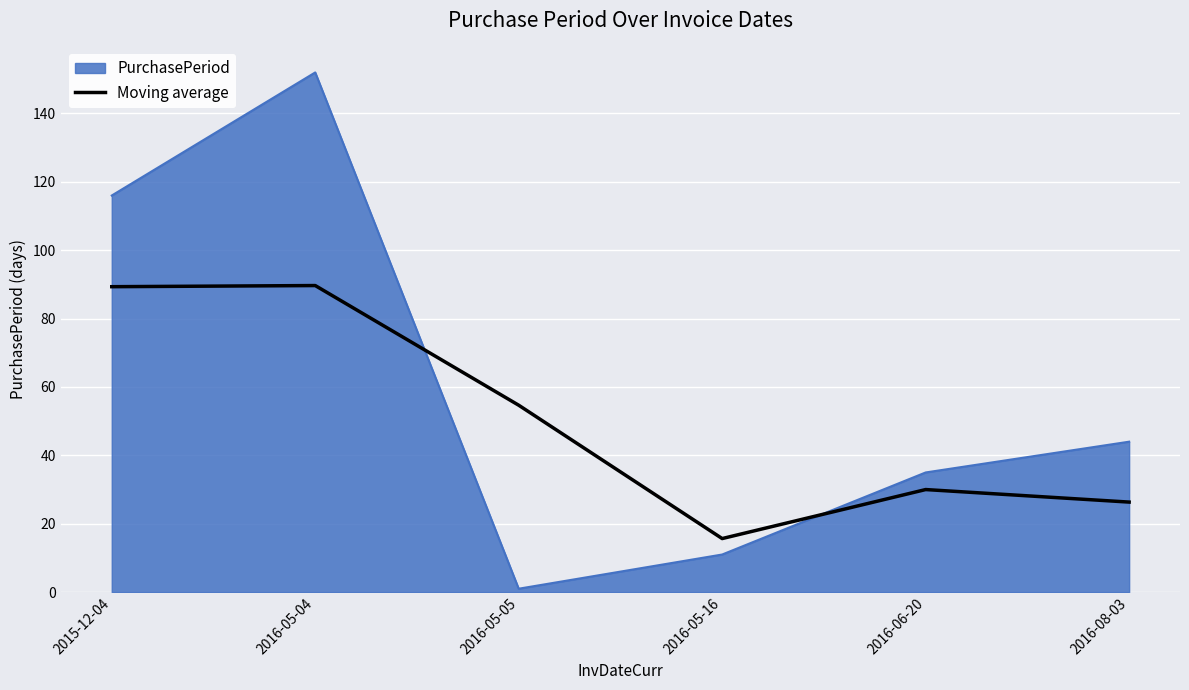

Rank the series by their maximum value, from lowest to highest.

Moving average, PurchasePeriod